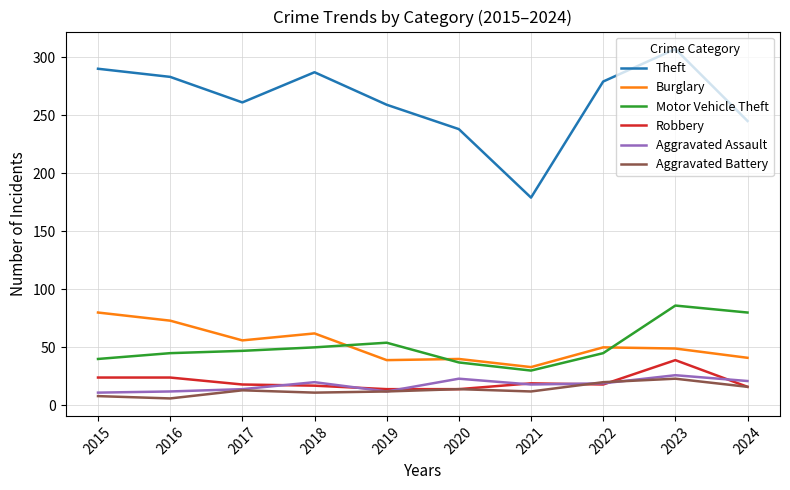

The Aggravated Assault series shows 20 at 2018. True or false?

True